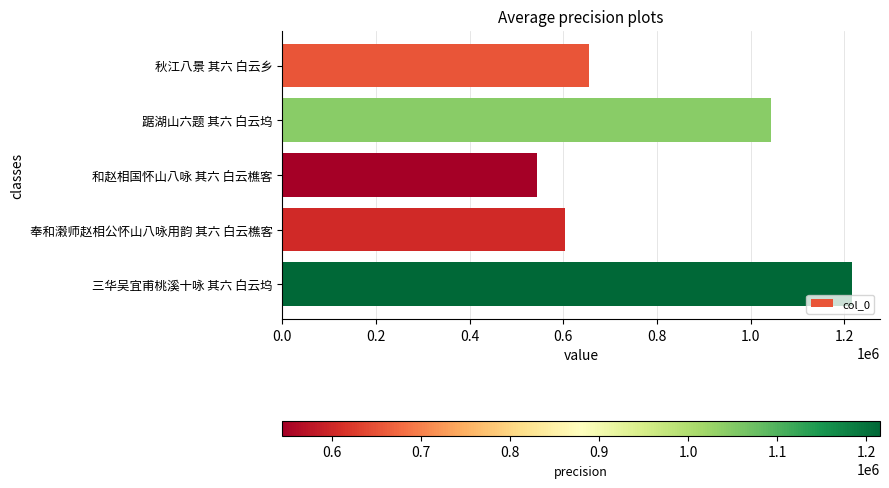

Rank the categories by value from lowest to highest.

和赵相国怀山八咏 其六 白云樵客, 奉和濲师赵相公怀山八咏用韵 其六 白云樵客, 秋江八景 其六 白云乡, 踞湖山六题 其六 白云坞, 三华吴宜甫桃溪十咏 其六 白云坞